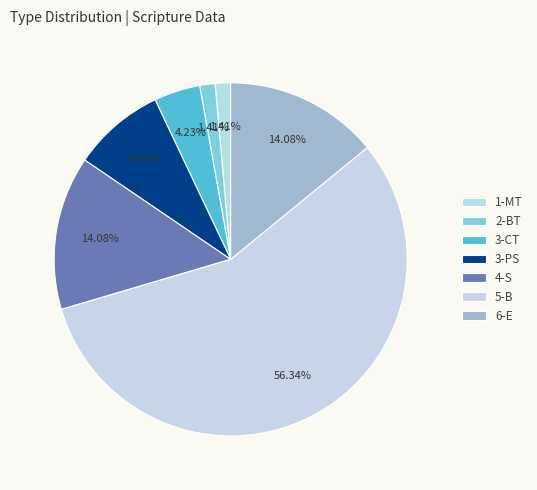

Does 5-B represent more than half of the total?

Yes